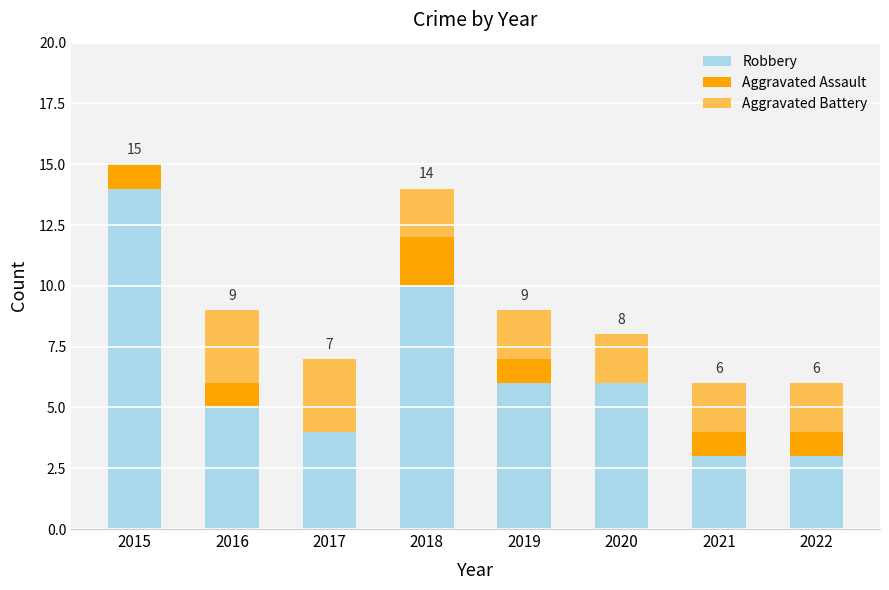

What is the sum of all Robbery values?

51